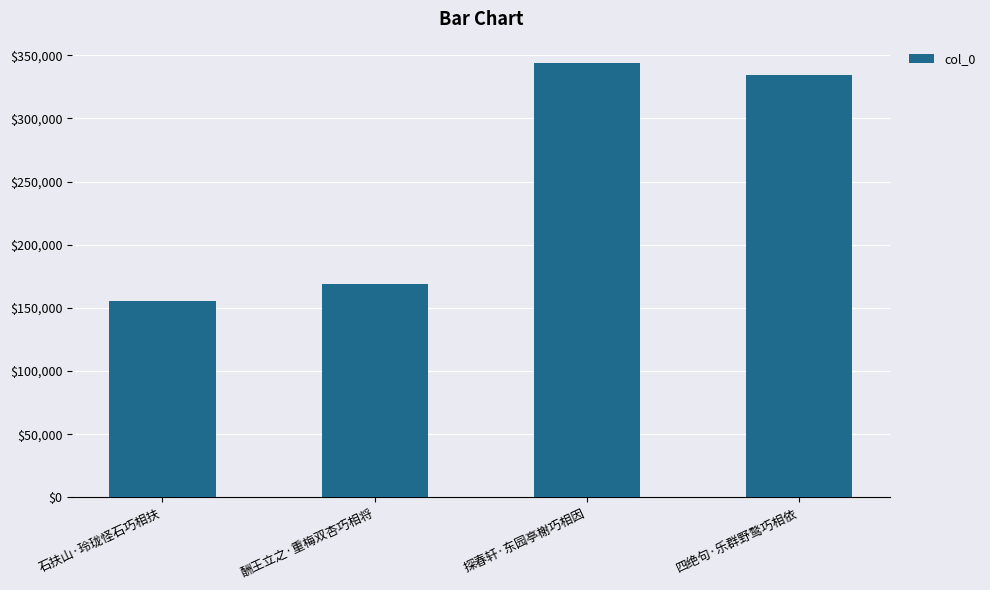

Does the chart contain stacked bars?

No